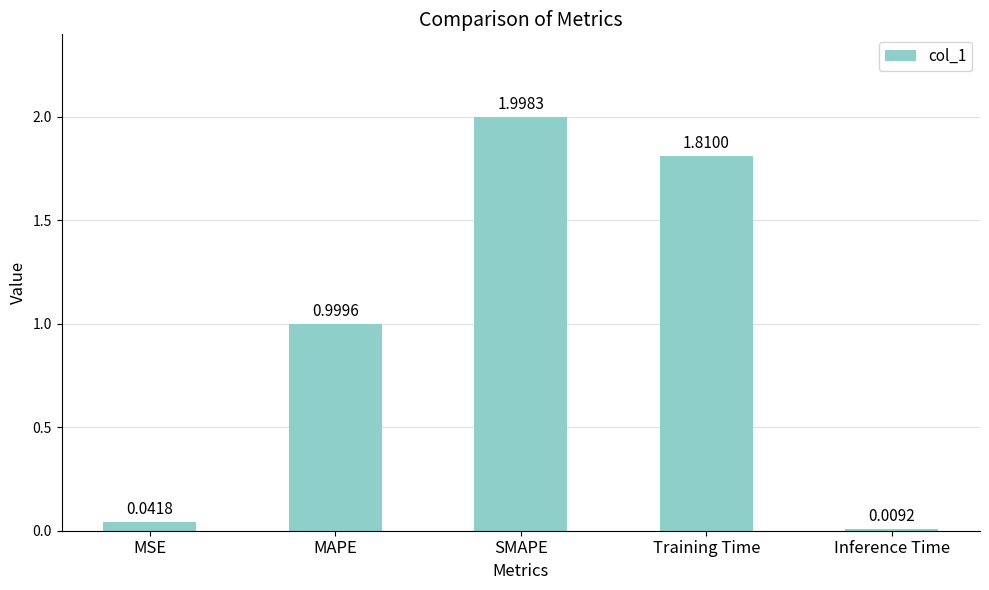

Does the chart contain stacked bars?

No